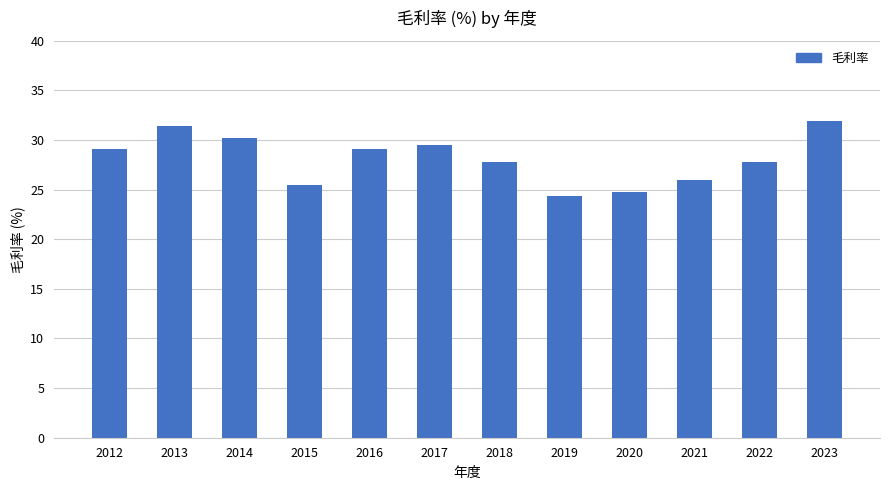

Reading right to left, transcribe all the data shown in this chart.

31.9	27.8	26.0	24.8	24.4	27.8	29.5	29.1	25.5	30.2	31.4	29.1